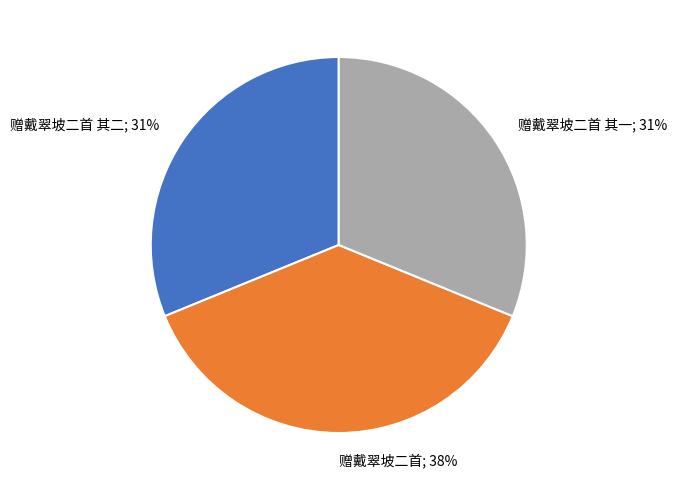

Is there a majority slice in this chart?

No